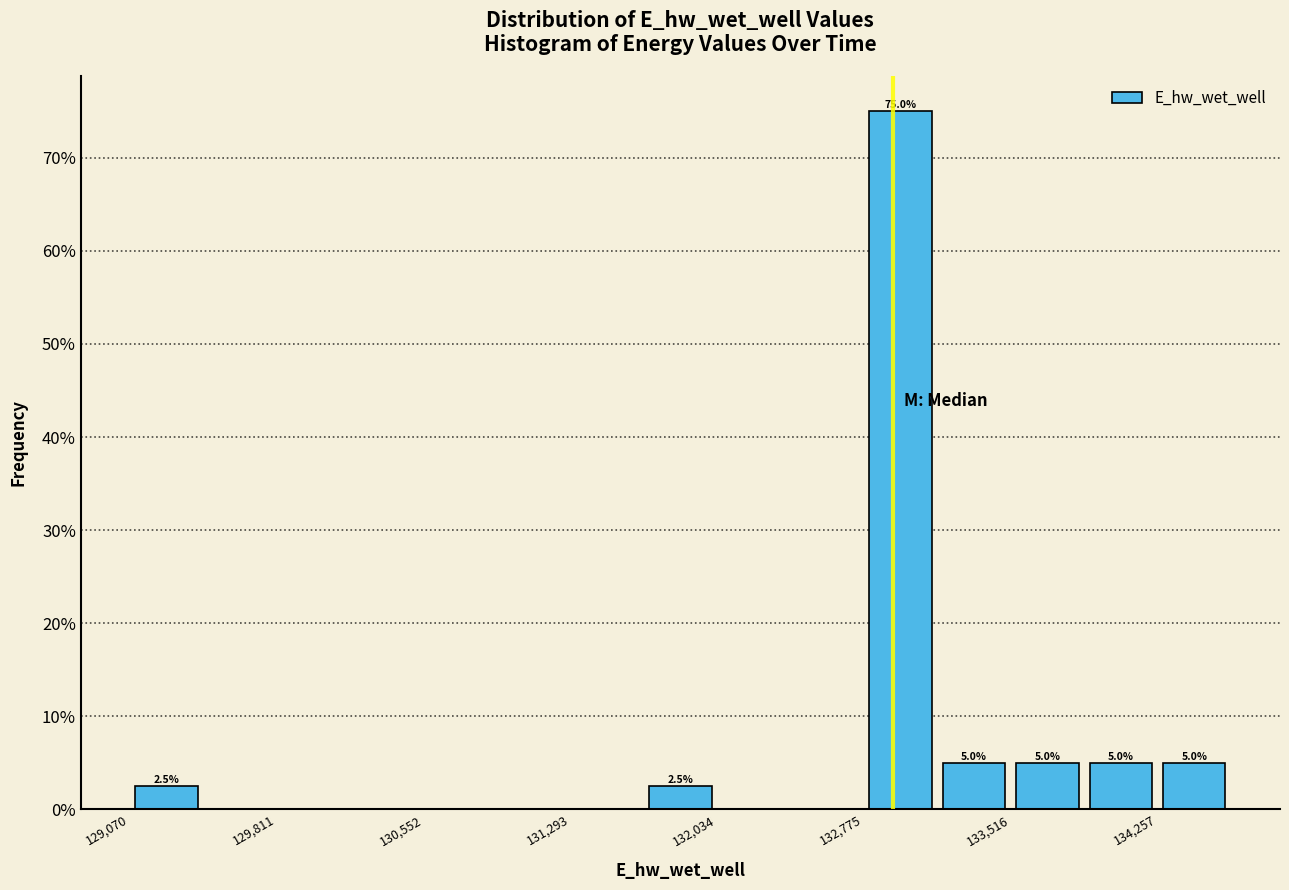

Around what value on the x-axis is the tallest bar? Give the approximate position of its centre, as read against the axis.

133000